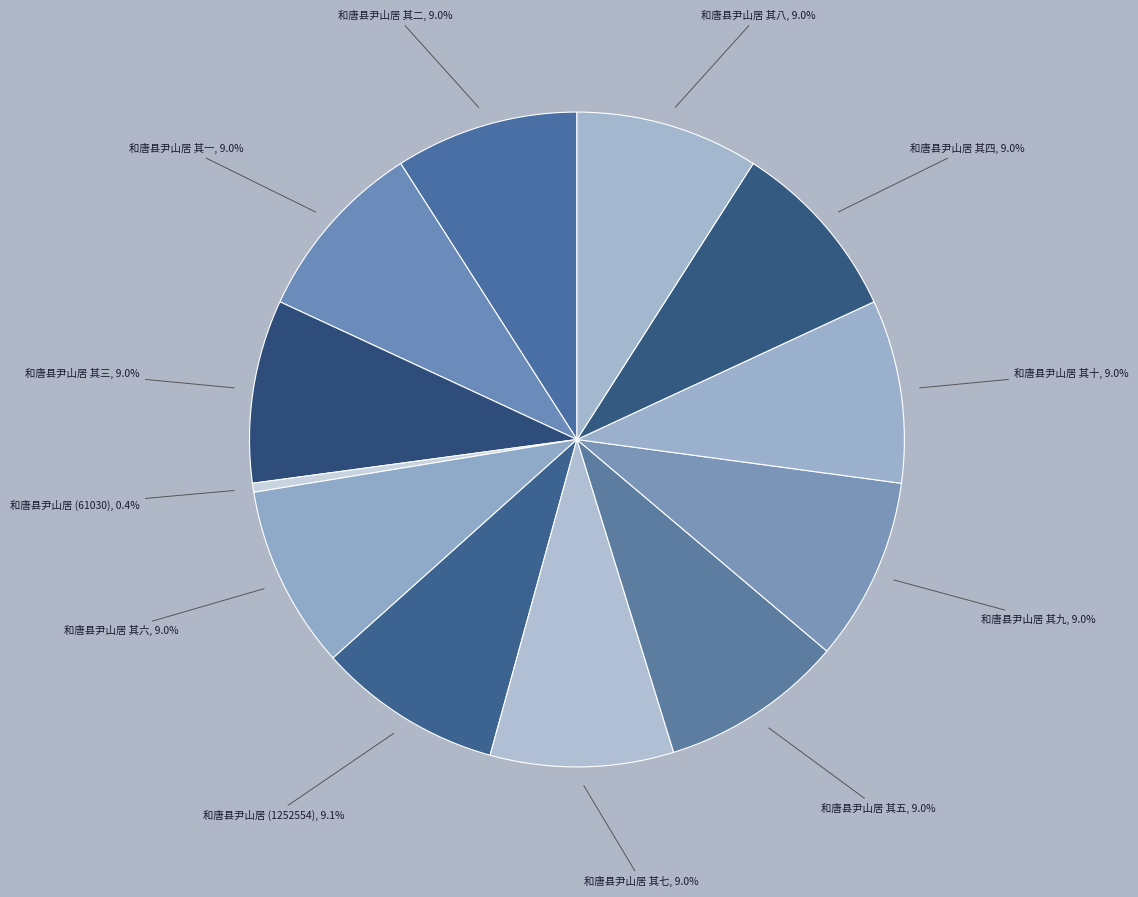

The 和唐县尹山居 其八 slice represents 1% of the pie. True or false?

False